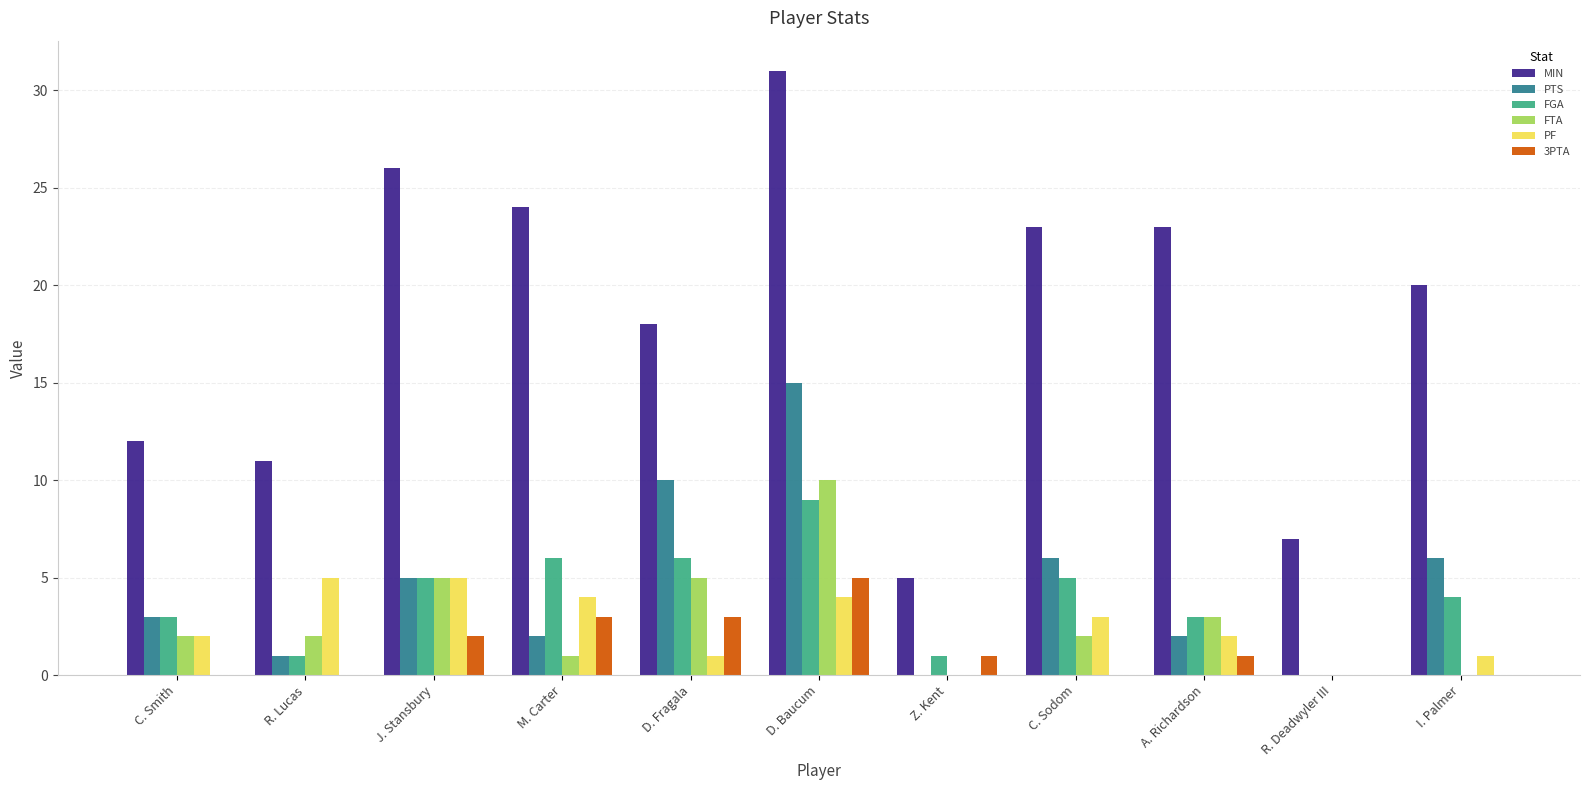

How many series are shown in this chart?

6